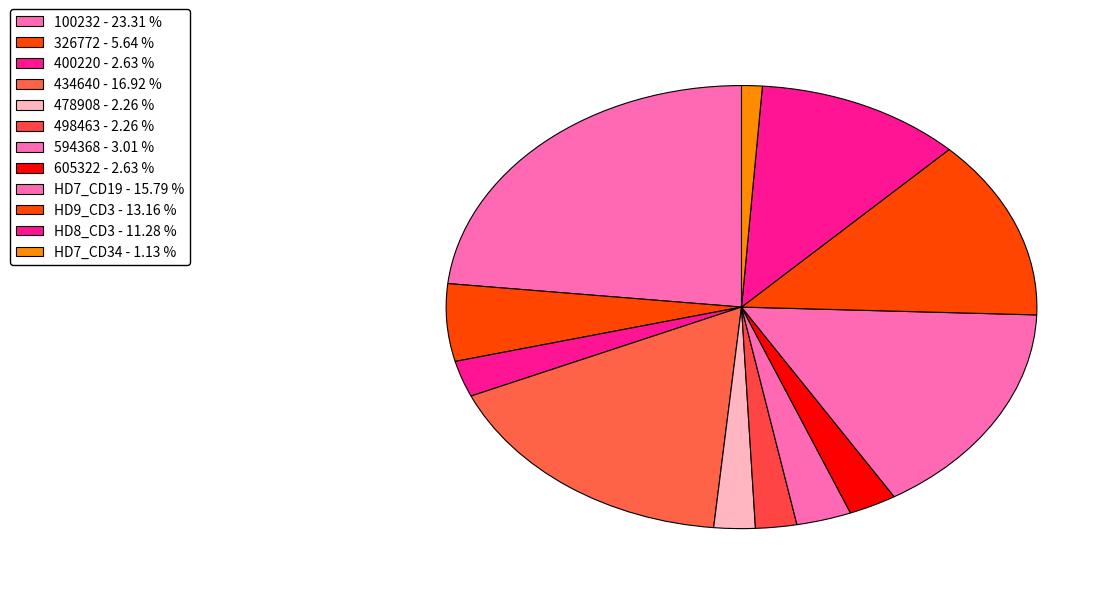

Count the number of slices in the pie.

12